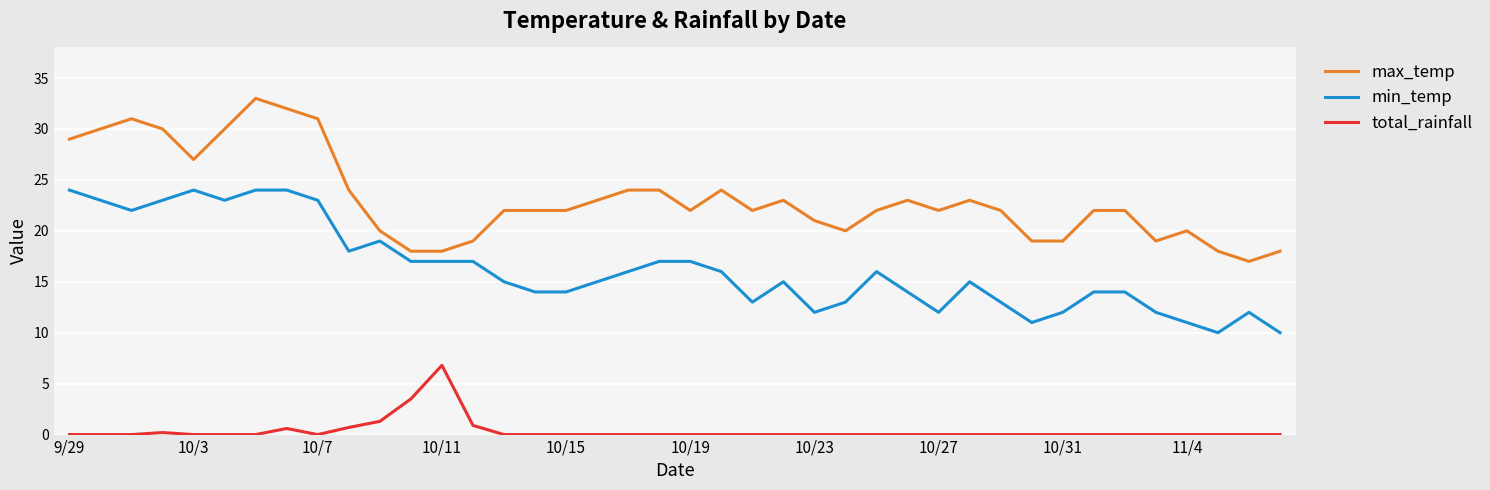

Which series has the widest spread of values?

max_temp